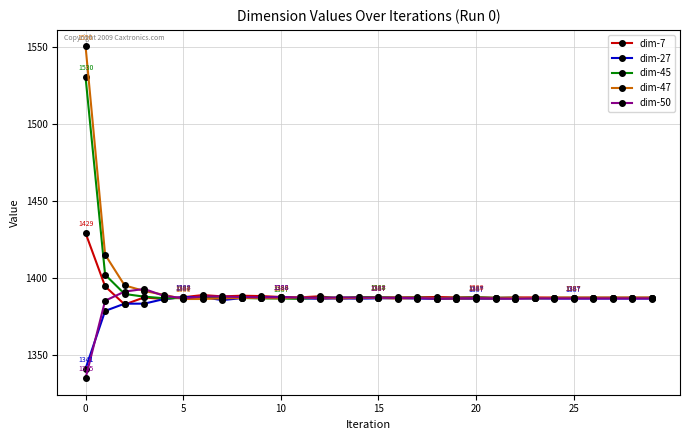

What is the value of the dim-7 point at the 1st from the left?

1429.2